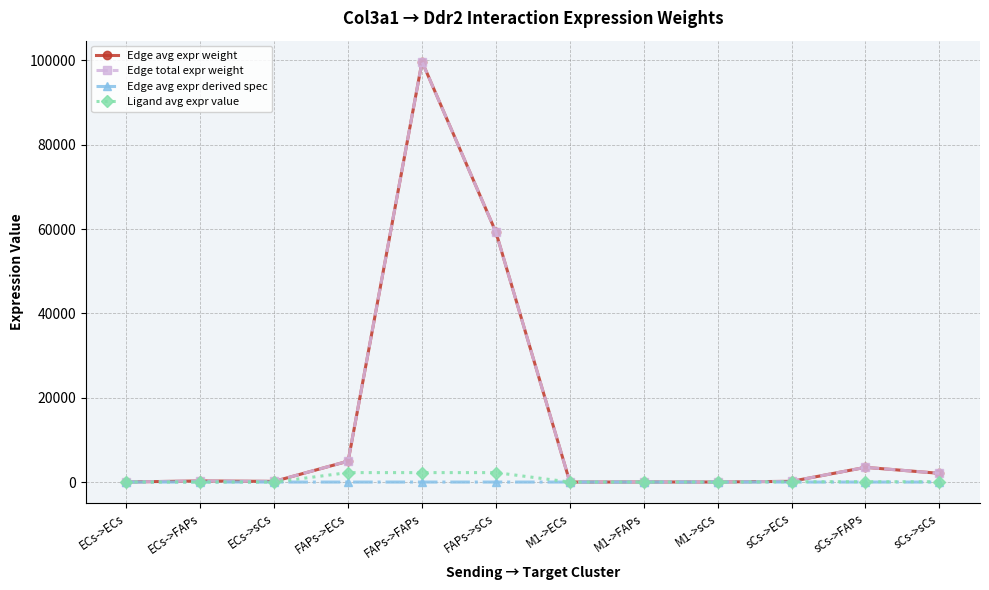

The value of Edge avg expr derived spec at sCs->ECs is 0.0. True or false?

True